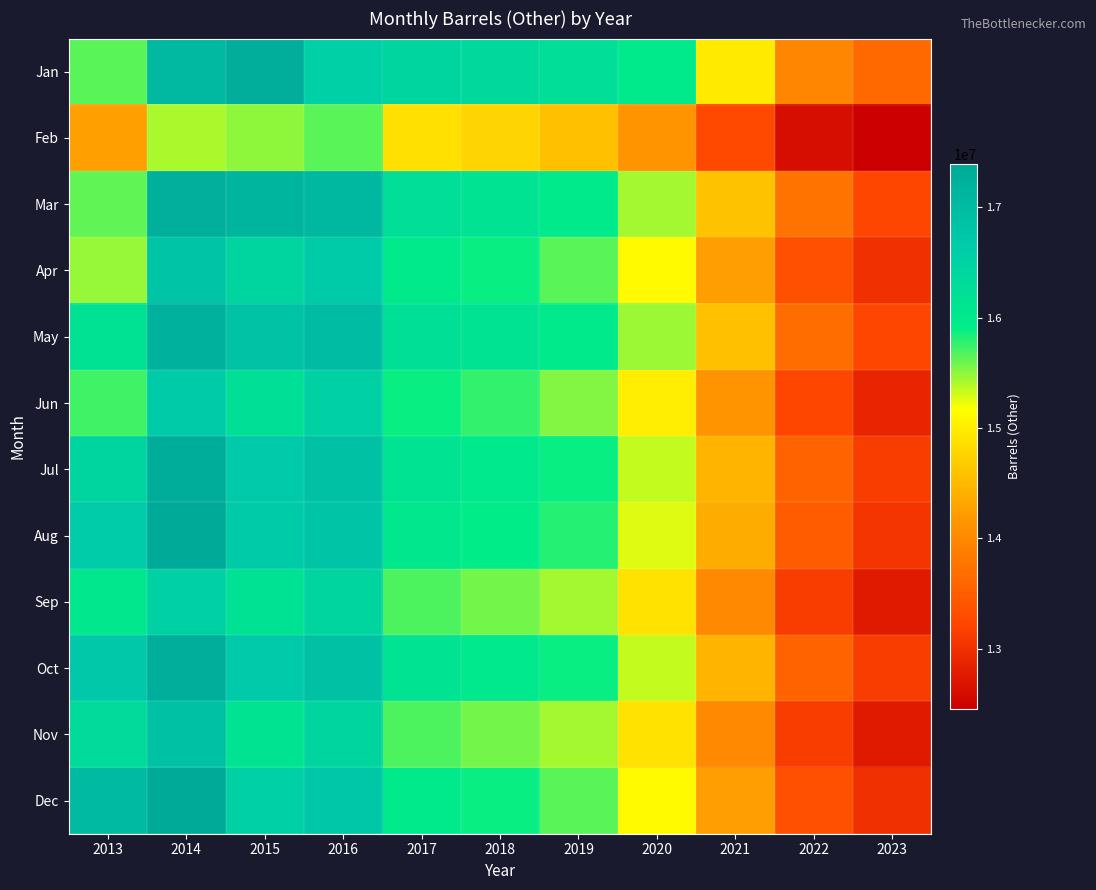

Reading left to right, what are all the values shown in this chart?

Jan: 2013=15656415.7	2014=17054283.3	2015=17289410.8	2016=16560668.1	2017=16438104.8	2018=16356065.1	2019=16240761.6	2020=15969697.4	2021=14968505.1	2022=13965978.2	2023=13648509.0
Feb: 2013=14262416.6	2014=15422176.1	2015=15487524.1	2016=15649244.3	2017=14869121.1	2018=14753321.8	2019=14578123.4	2020=14129874.3	2021=13254789.2	2022=12632145.9	2023=12458963.1
Mar: 2013=15631092.9	2014=17255036.9	2015=17134433.1	2016=17096985.7	2017=16245698.3	2018=16128745.2	2019=15987456.8	2020=15432198.7	2021=14598765.4	2022=13765432.1	2023=13234567.9
Apr: 2013=15471797.4	2014=16805652.5	2015=16436799.1	2016=16652974.9	2017=15987654.3	2018=15876543.2	2019=15654321.1	2020=15123456.8	2021=14234567.9	2022=13345678.9	2023=12987654.3
May: 2013=16166738.7	2014=17182828.0	2015=16838948.6	2016=16987654.3	2017=16234567.9	2018=16123456.8	2019=15987654.3	2020=15456789.0	2021=14567890.1	2022=13678901.2	2023=13234567.9
Jun: 2013=15721206.8	2014=16658167.8	2015=16231324.7	2016=16543219.9	2017=15876543.2	2018=15765432.1	2019=15543211.0	2020=15012345.7	2021=14123456.8	2022=13234567.9	2023=12876543.2
Jul: 2013=16437548.8	2014=17310189.3	2015=16671719.5	2016=16876543.2	2017=16123456.8	2018=16012345.7	2019=15876543.2	2020=15345678.9	2021=14456789.0	2022=13567890.1	2023=13123456.8
Aug: 2013=16636338.6	2014=17382492.1	2015=16651097.5	2016=16798765.4	2017=16045678.9	2018=15934567.9	2019=15798765.4	2020=15267890.1	2021=14378901.2	2022=13489012.3	2023=13045678.9
Sep: 2013=16053559.3	2014=16527544.7	2015=16169256.6	2016=16432198.8	2017=15679012.3	2018=15567901.2	2019=15432198.8	2020=14901234.6	2021=14012345.7	2022=13123456.8	2023=12765432.1
Oct: 2013=16736581.9	2014=17274192.4	2015=16677525.6	2016=16876543.2	2017=16123456.8	2018=16012345.7	2019=15876543.2	2020=15345678.9	2021=14456789.0	2022=13567890.1	2023=13123456.8
Nov: 2013=16349955.8	2014=16884768.3	2015=16110035.8	2016=16432109.9	2017=15679012.3	2018=15567901.2	2019=15432109.9	2020=14901234.6	2021=14012345.7	2022=13123456.8	2023=12765432.1
Dec: 2013=16995237.8	2014=17394034.1	2015=16531549.4	2016=16754321.1	2017=16001234.6	2018=15890123.4	2019=15654321.1	2020=15123456.8	2021=14234567.9	2022=13345678.9	2023=12987654.3